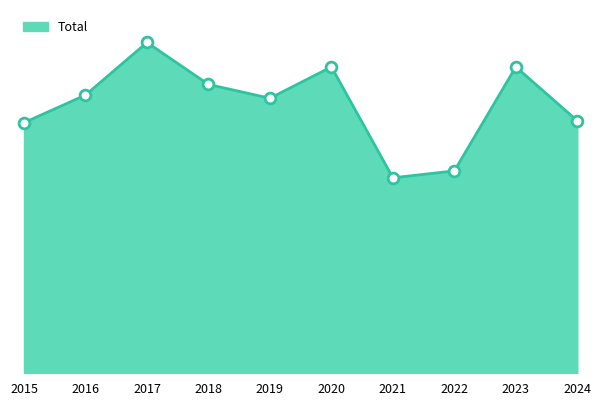

What is the change in value from 2017 to 2022?

-205